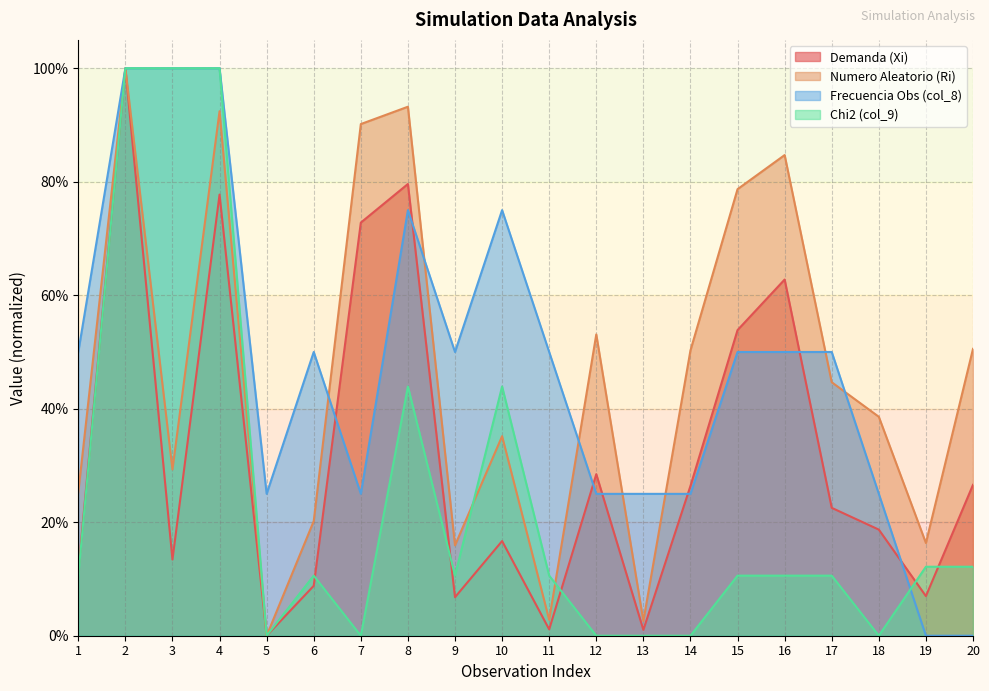

What is the value of the Numero Aleatorio (Ri) point at the 17th from the left?

0.4